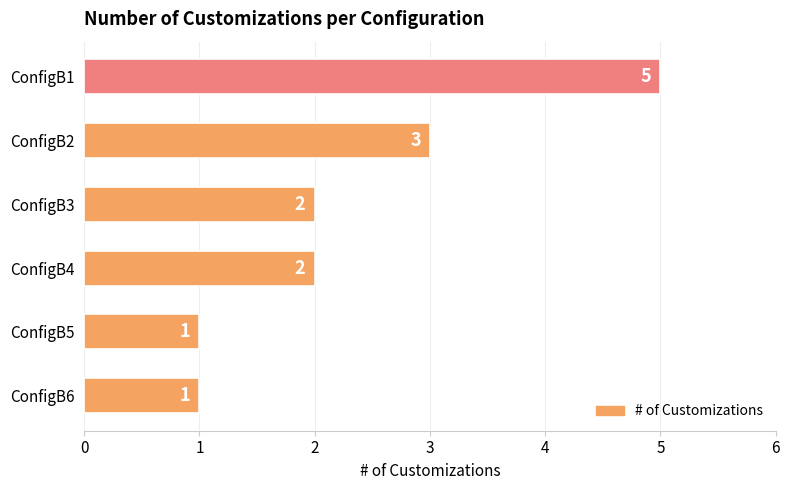

What is the greatest value displayed?

5